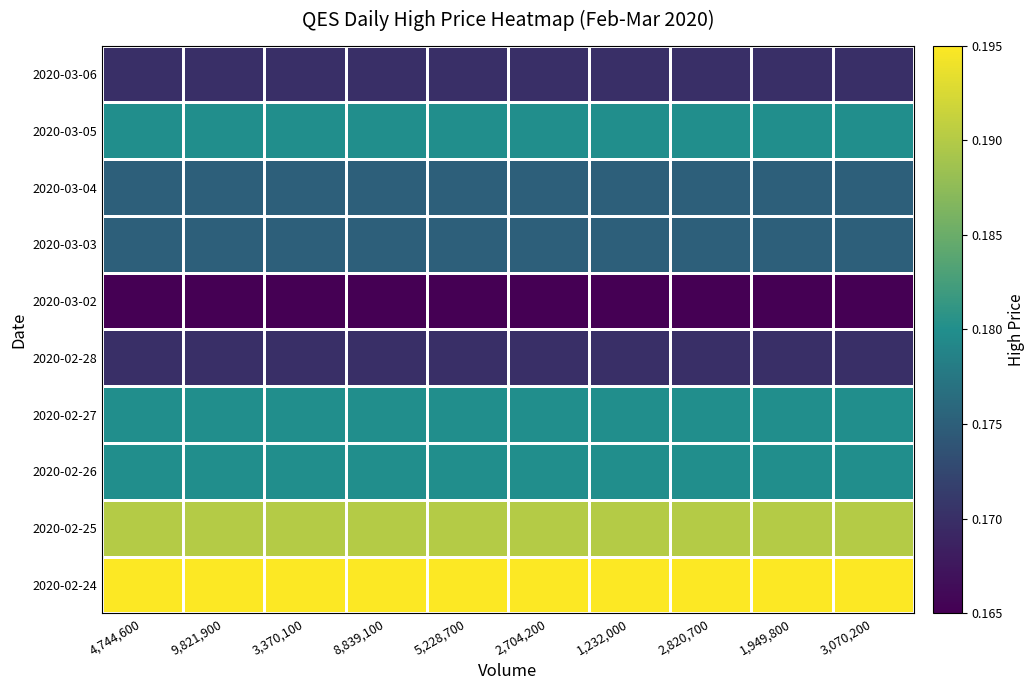

Reading left to right, transcribe all the data shown in this chart.

2020-02-24: 4,744,600=0.2	9,821,900=0.2	3,370,100=0.2	8,839,100=0.2	5,228,700=0.2	2,704,200=0.2	1,232,000=0.2	2,820,700=0.2	1,949,800=0.2	3,070,200=0.2
2020-02-25: 4,744,600=0.2	9,821,900=0.2	3,370,100=0.2	8,839,100=0.2	5,228,700=0.2	2,704,200=0.2	1,232,000=0.2	2,820,700=0.2	1,949,800=0.2	3,070,200=0.2
2020-02-26: 4,744,600=0.2	9,821,900=0.2	3,370,100=0.2	8,839,100=0.2	5,228,700=0.2	2,704,200=0.2	1,232,000=0.2	2,820,700=0.2	1,949,800=0.2	3,070,200=0.2
2020-02-27: 4,744,600=0.2	9,821,900=0.2	3,370,100=0.2	8,839,100=0.2	5,228,700=0.2	2,704,200=0.2	1,232,000=0.2	2,820,700=0.2	1,949,800=0.2	3,070,200=0.2
2020-02-28: 4,744,600=0.2	9,821,900=0.2	3,370,100=0.2	8,839,100=0.2	5,228,700=0.2	2,704,200=0.2	1,232,000=0.2	2,820,700=0.2	1,949,800=0.2	3,070,200=0.2
2020-03-02: 4,744,600=0.2	9,821,900=0.2	3,370,100=0.2	8,839,100=0.2	5,228,700=0.2	2,704,200=0.2	1,232,000=0.2	2,820,700=0.2	1,949,800=0.2	3,070,200=0.2
2020-03-03: 4,744,600=0.2	9,821,900=0.2	3,370,100=0.2	8,839,100=0.2	5,228,700=0.2	2,704,200=0.2	1,232,000=0.2	2,820,700=0.2	1,949,800=0.2	3,070,200=0.2
2020-03-04: 4,744,600=0.2	9,821,900=0.2	3,370,100=0.2	8,839,100=0.2	5,228,700=0.2	2,704,200=0.2	1,232,000=0.2	2,820,700=0.2	1,949,800=0.2	3,070,200=0.2
2020-03-05: 4,744,600=0.2	9,821,900=0.2	3,370,100=0.2	8,839,100=0.2	5,228,700=0.2	2,704,200=0.2	1,232,000=0.2	2,820,700=0.2	1,949,800=0.2	3,070,200=0.2
2020-03-06: 4,744,600=0.2	9,821,900=0.2	3,370,100=0.2	8,839,100=0.2	5,228,700=0.2	2,704,200=0.2	1,232,000=0.2	2,820,700=0.2	1,949,800=0.2	3,070,200=0.2